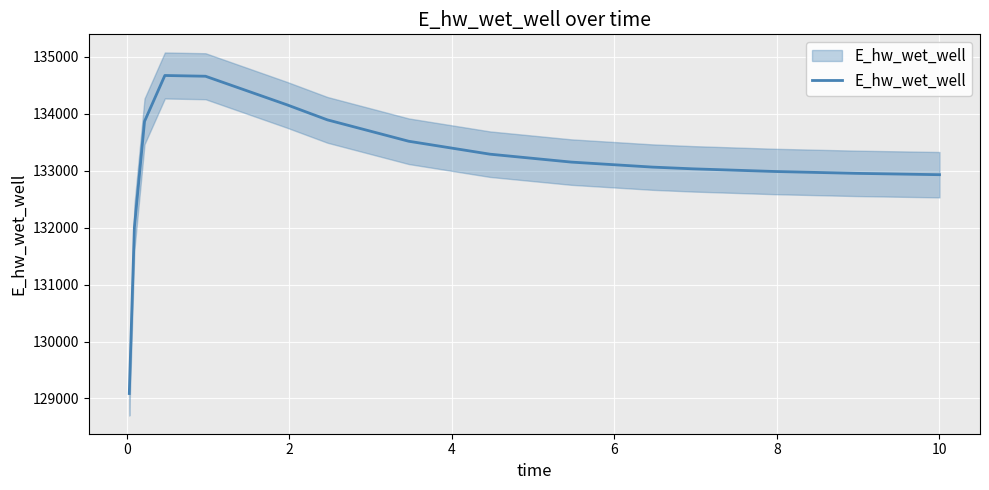

Read the value at 14.

132931.9